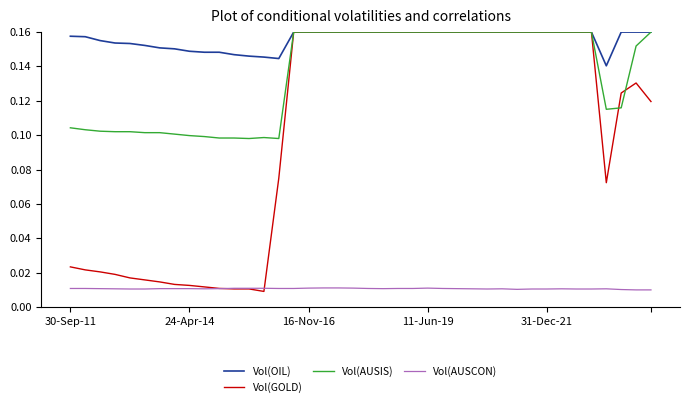

Which series has the largest total across all categories?

Vol(OIL)